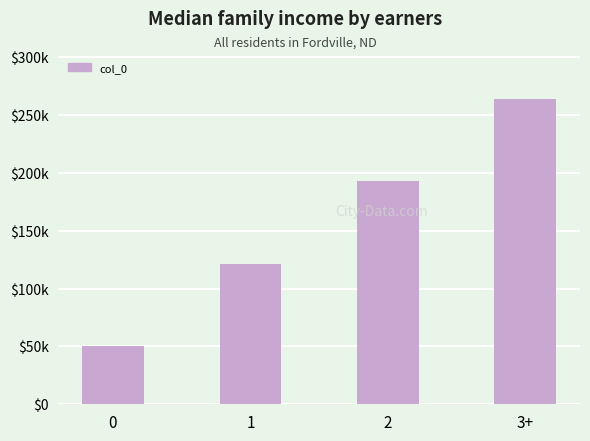

Between 1 and 3+, which is larger?

3+